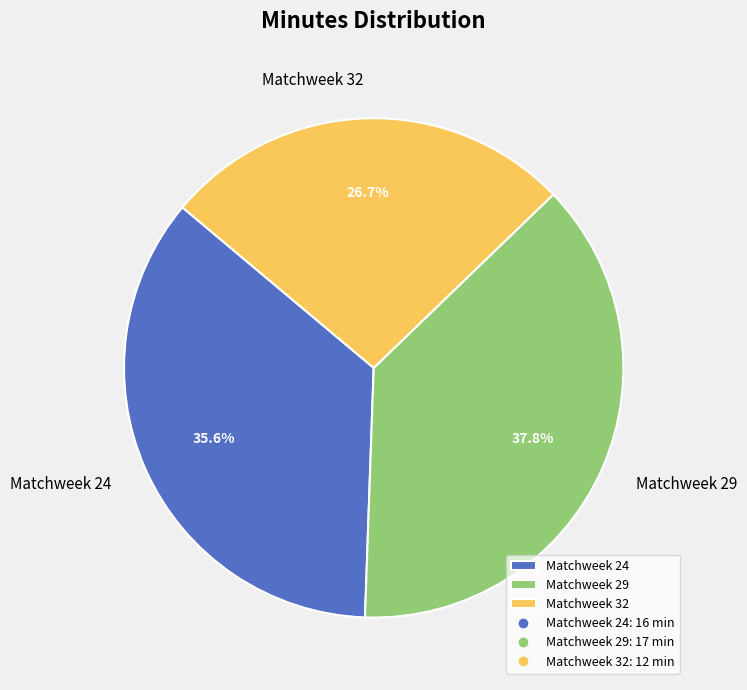

What percentage do Matchweek 32 and Matchweek 24 together represent?

62.2%